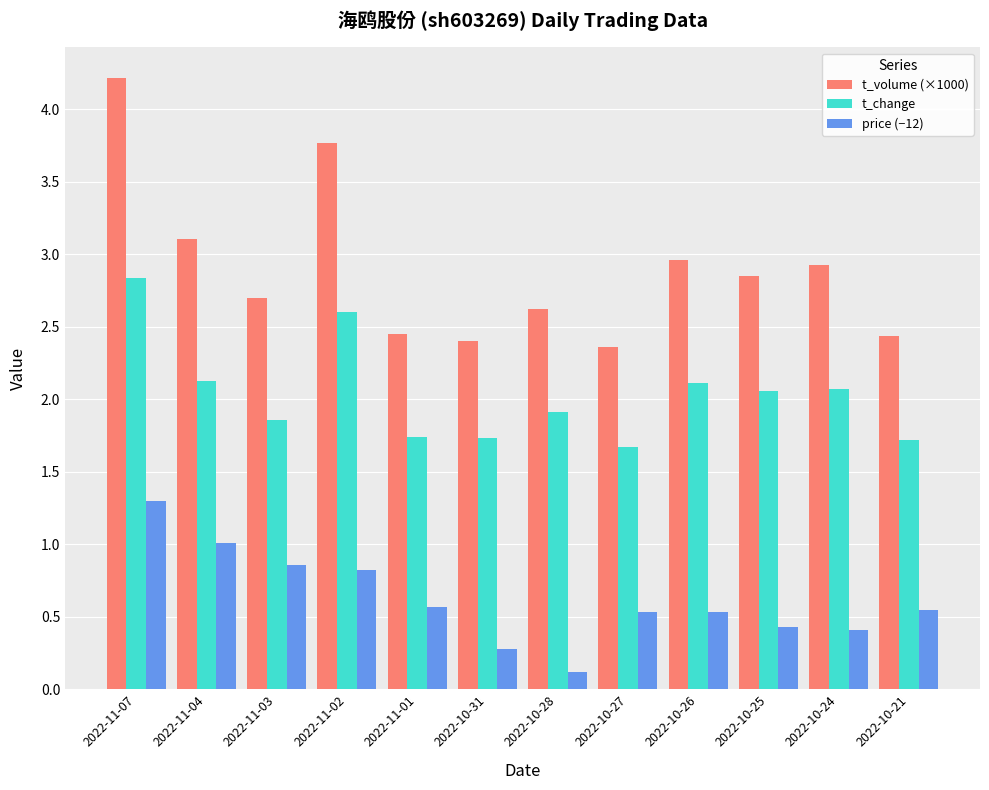

Are the bars horizontal?

No